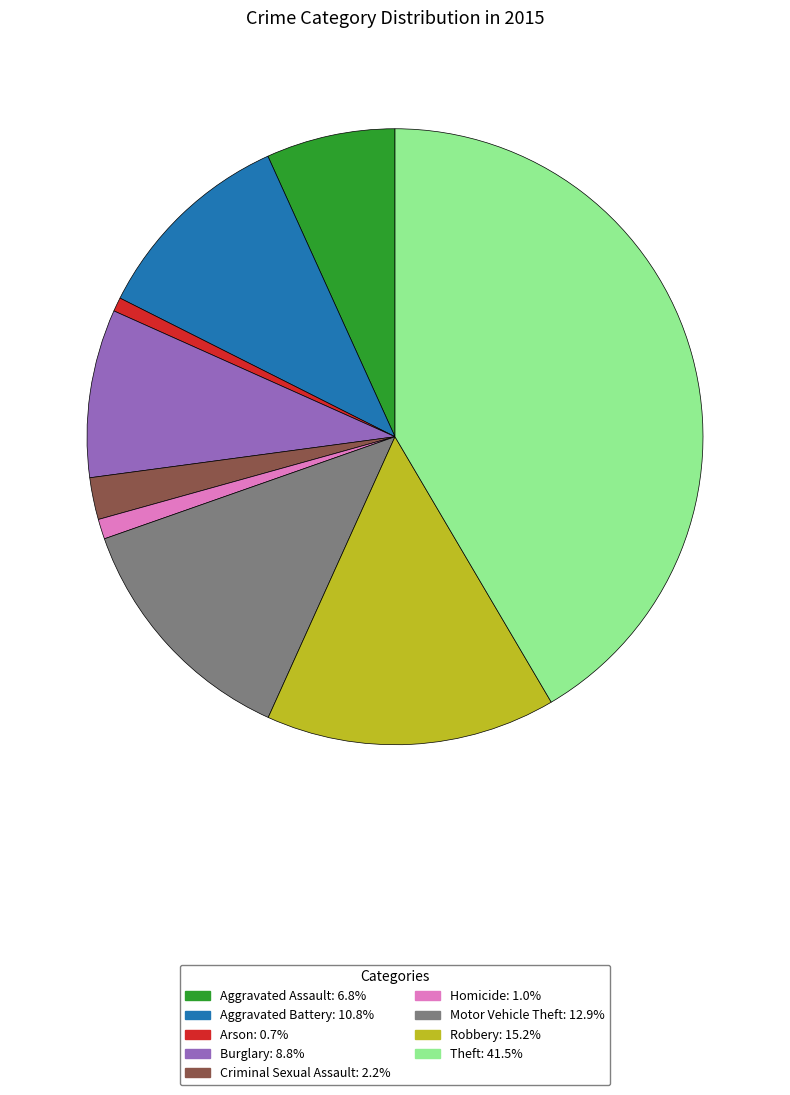

Approximately how many times larger is the value at Burglary compared to Aggravated Battery?

0.8